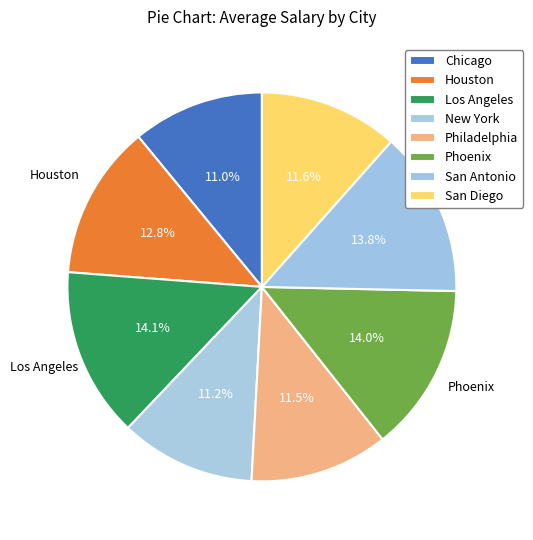

What is the smallest slice in the pie chart?

Chicago